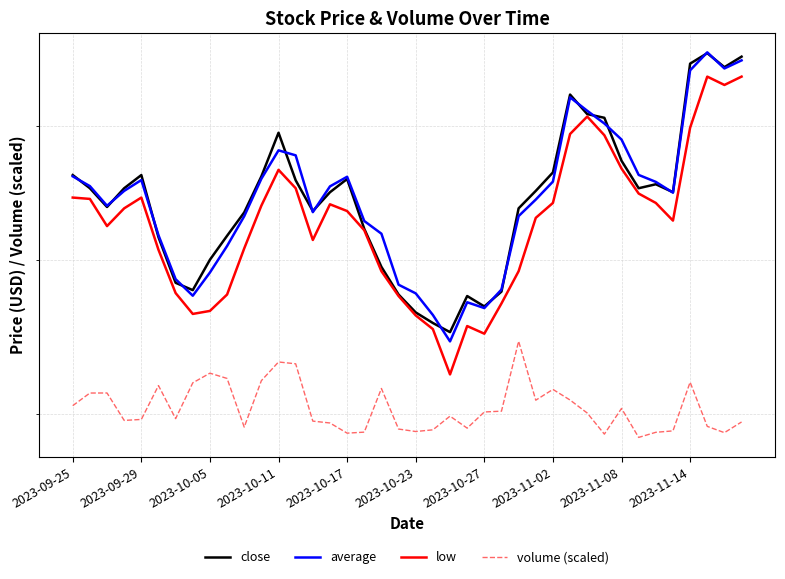

The value of close at 2023-10-23 is 7.2. True or false?

True